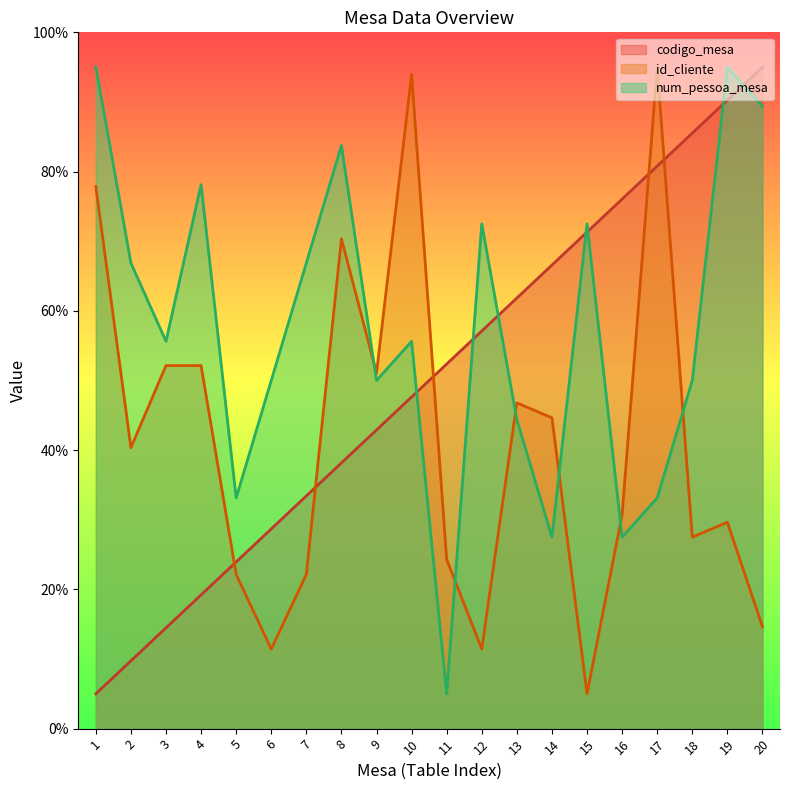

Rank the series by their average value, from lowest to highest.

id_cliente, codigo_mesa, num_pessoa_mesa